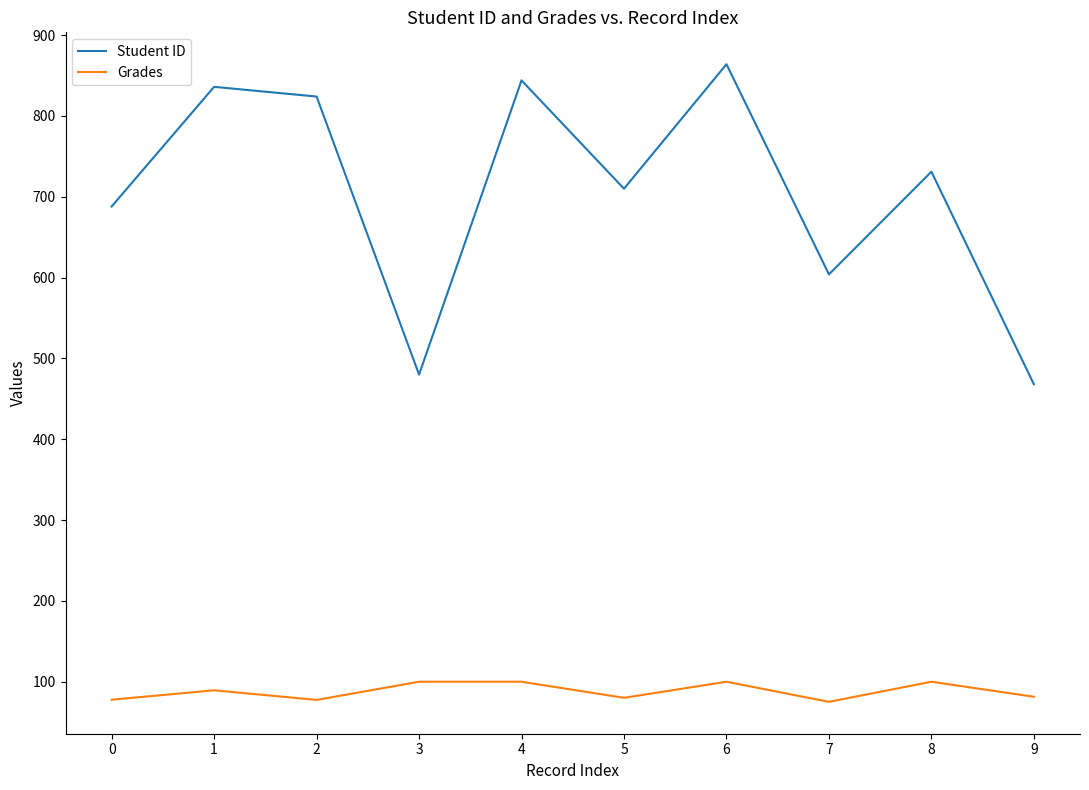

How many interior local valleys does the Student ID series have?

3